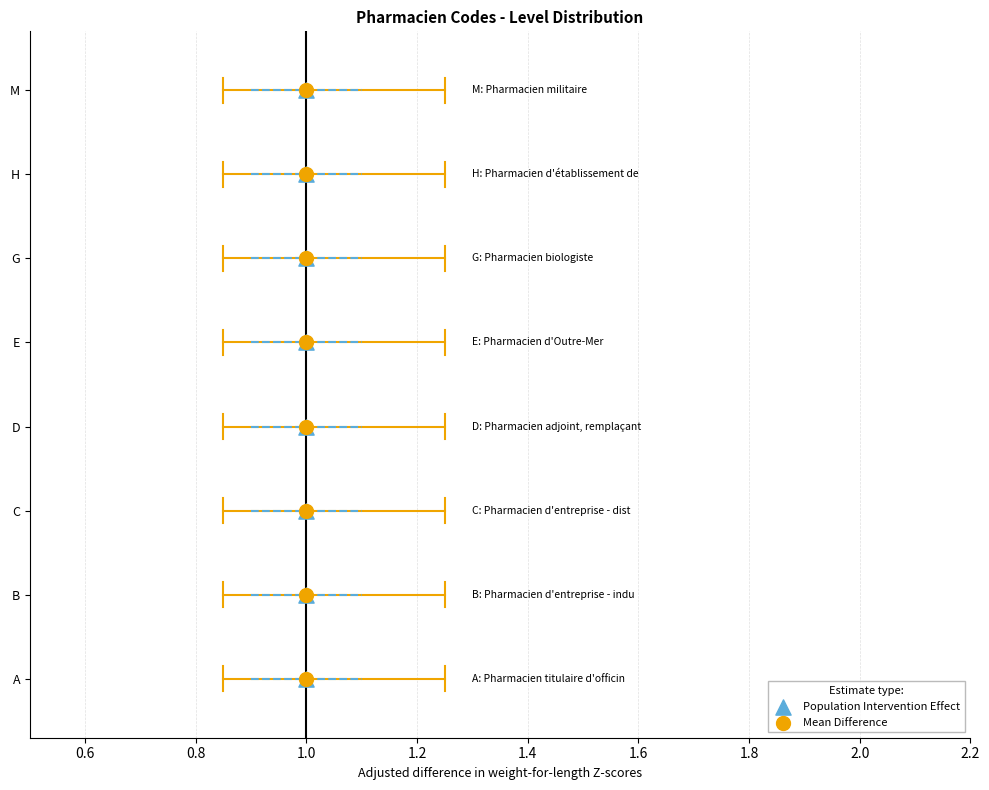

Which series reaches the maximum Y coordinate?

Population Intervention Effect